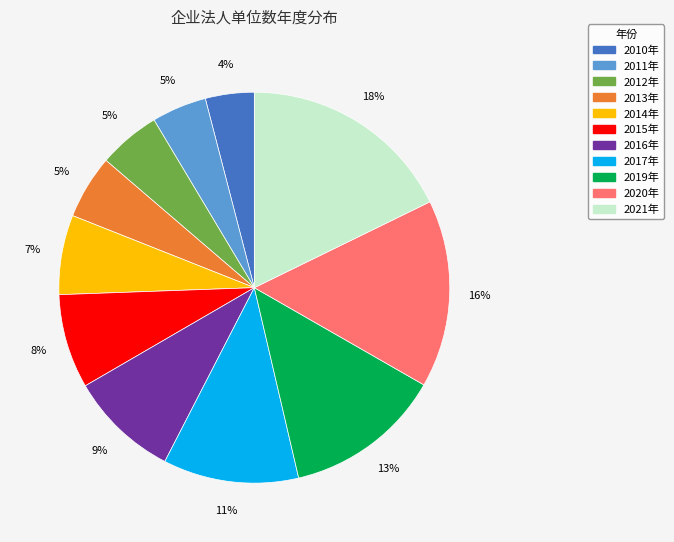

What is the smallest slice in the pie chart?

2010年